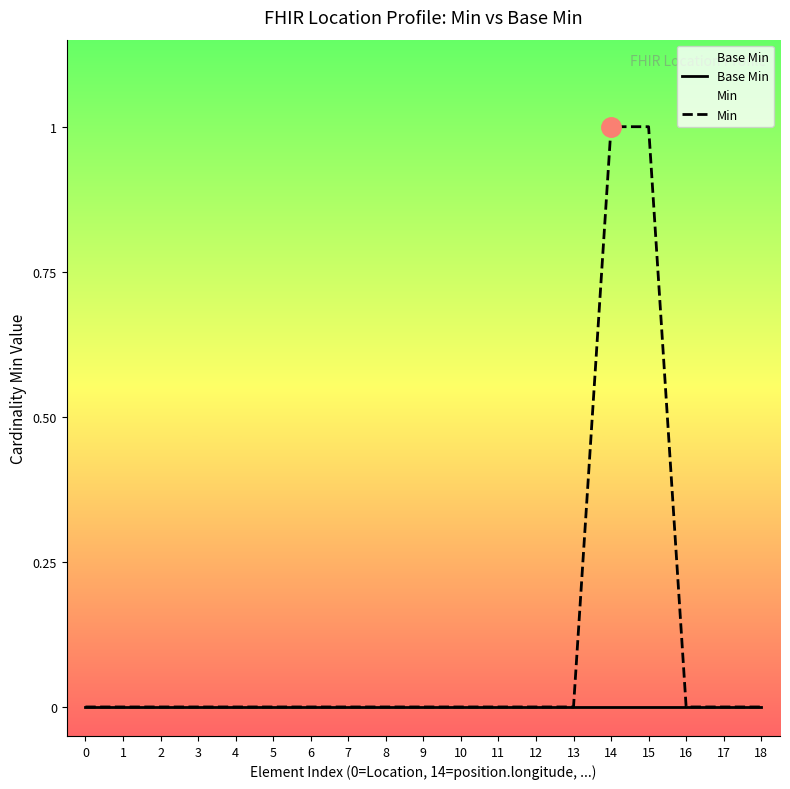

What are all the series names shown in the legend?

Base Min, Min